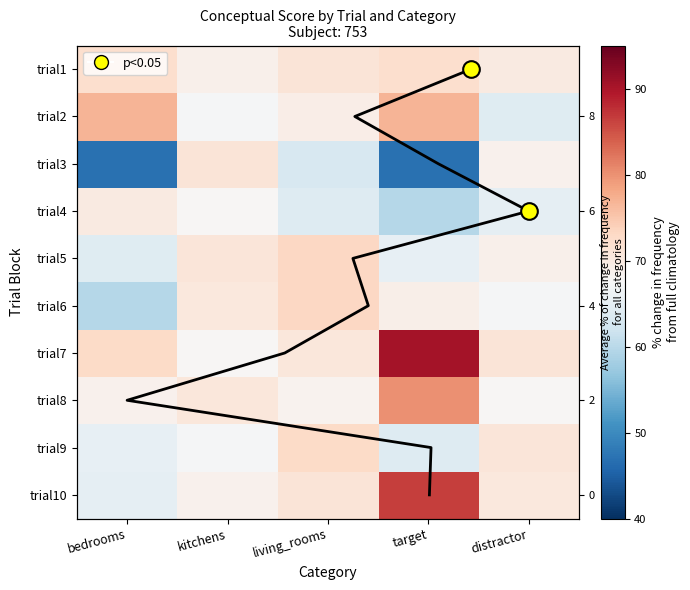

What is the greatest value displayed?

90.4